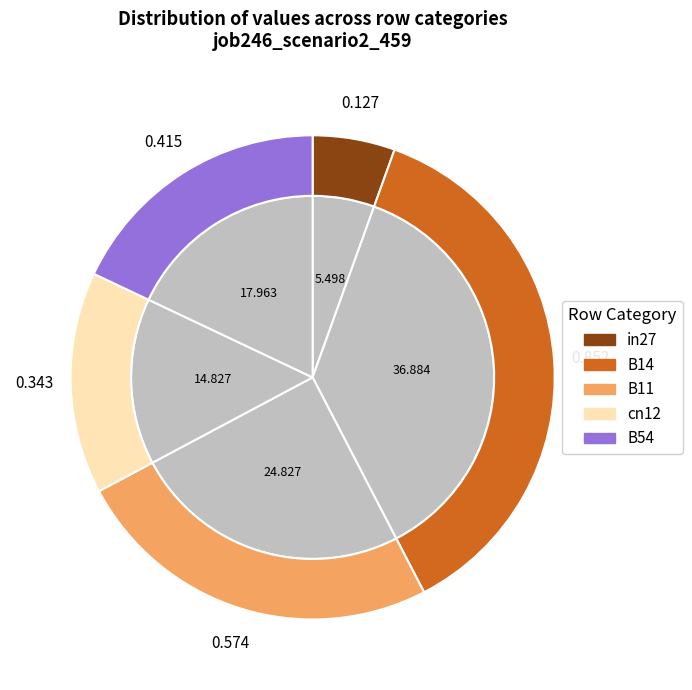

What portion of the pie excludes cn12?

85.2%